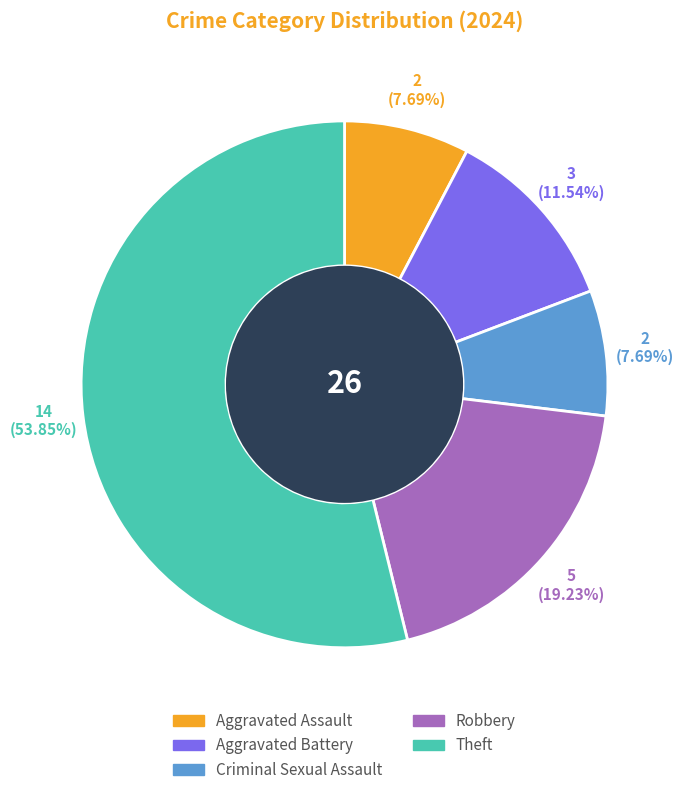

Is there a majority slice in this chart?

Yes